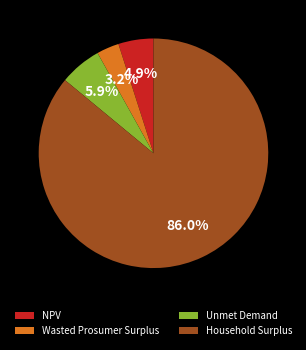

The Household Surplus slice represents 77% of the pie. True or false?

False